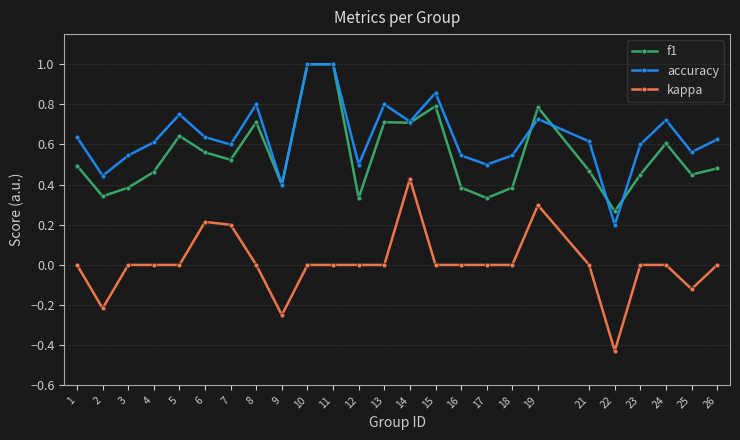

Does the chart have visible grid lines?

Yes